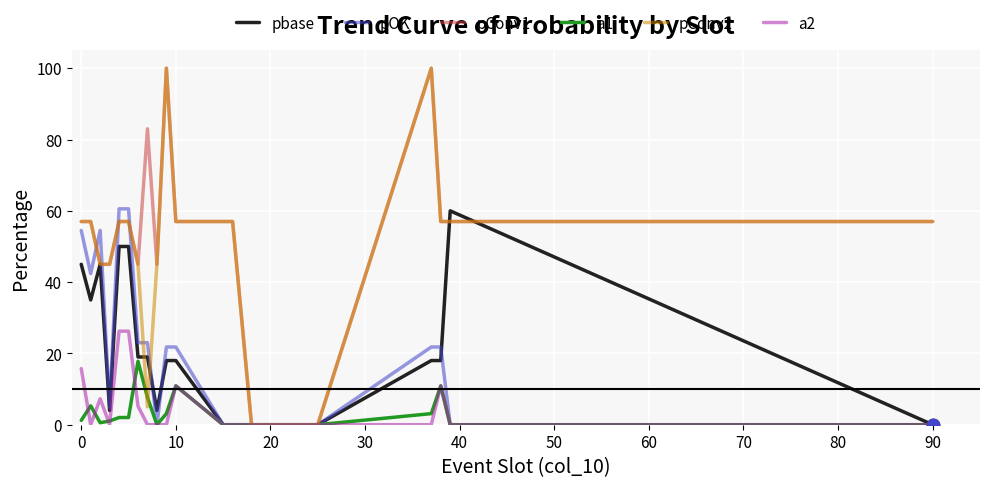

What are all the series names shown in the legend?

pbase, pOK, pConv1, a1, pConv2, a2